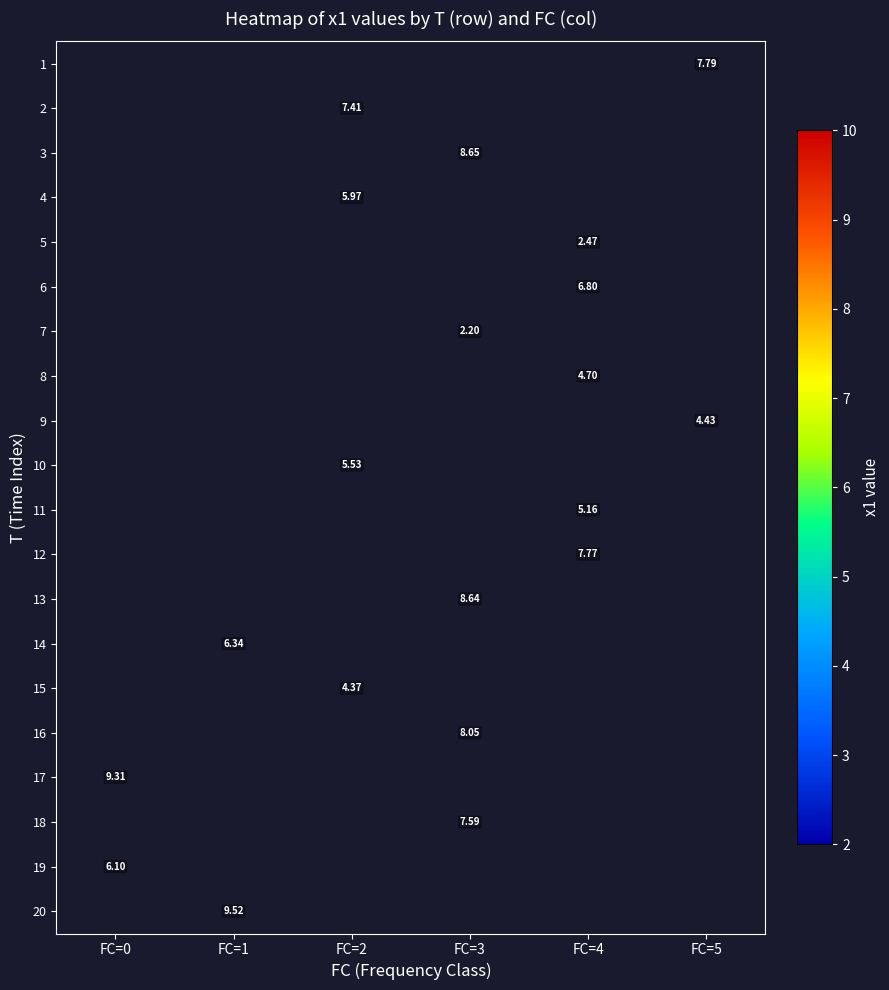

The 11 series shows 5.2 at FC=4. True or false?

True